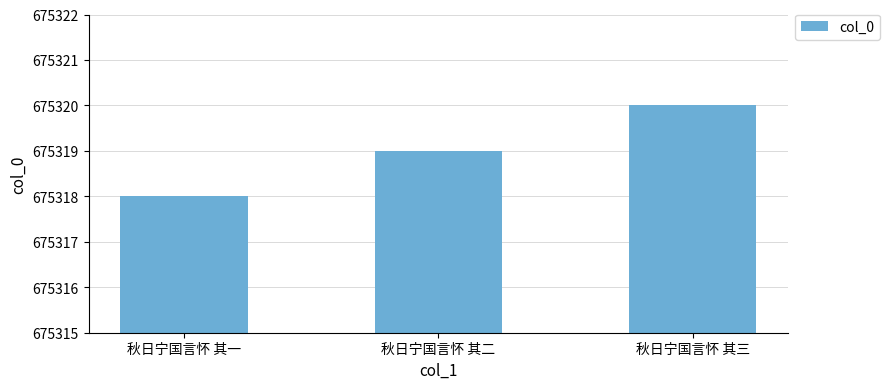

Rank the categories by value from lowest to highest.

秋日宁国言怀 其一, 秋日宁国言怀 其二, 秋日宁国言怀 其三